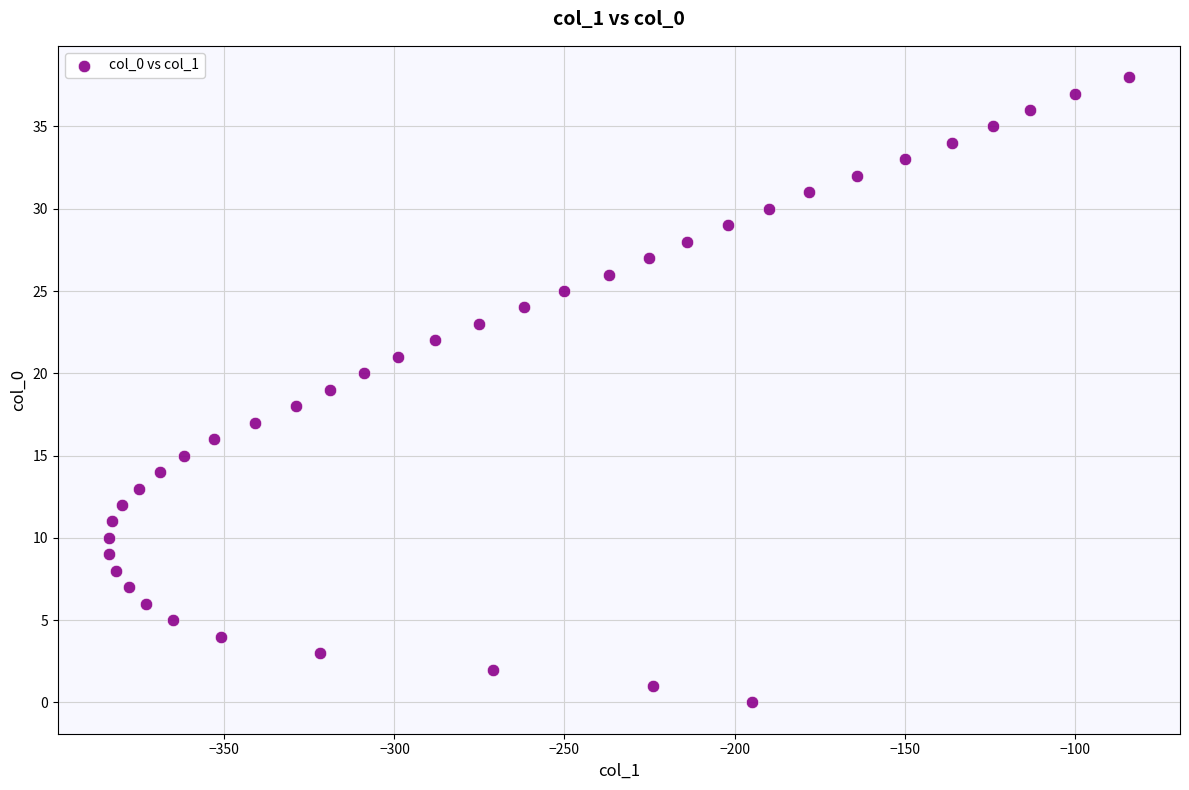

What is the range of Y values (max minus min)?

38